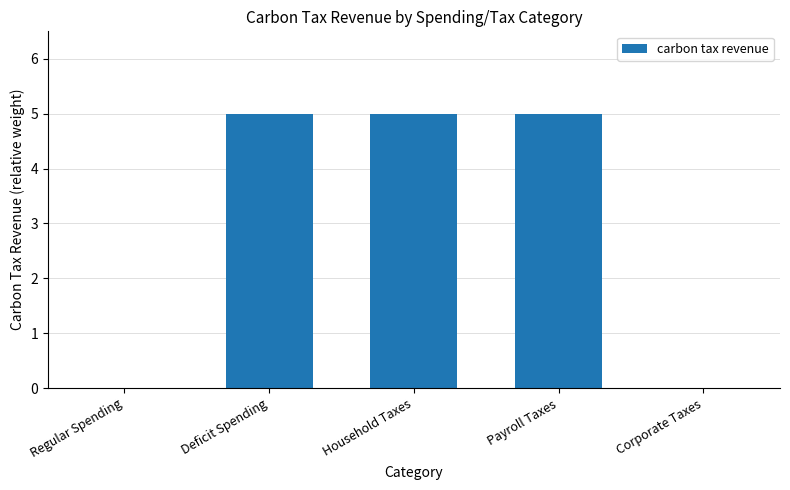

What is the sum of all values?

15